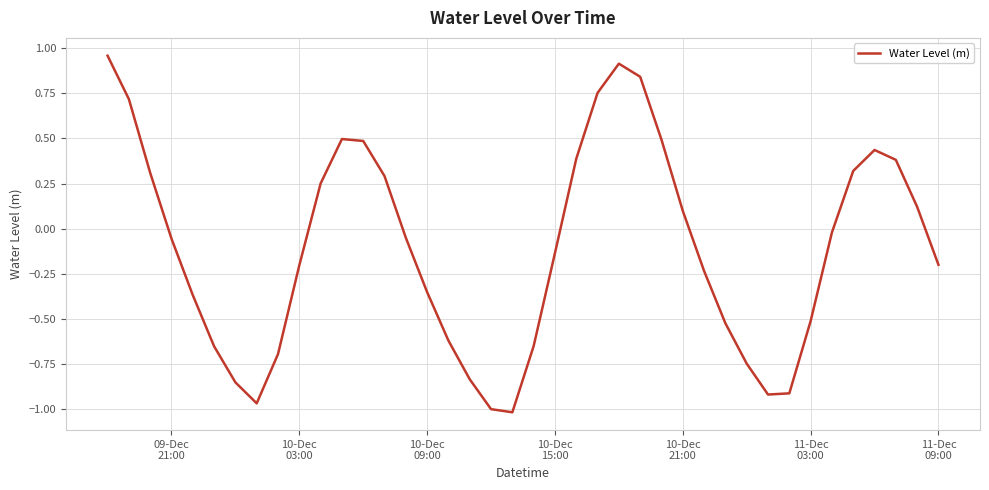

True or false: the data has more than 1 interior local peaks.

True